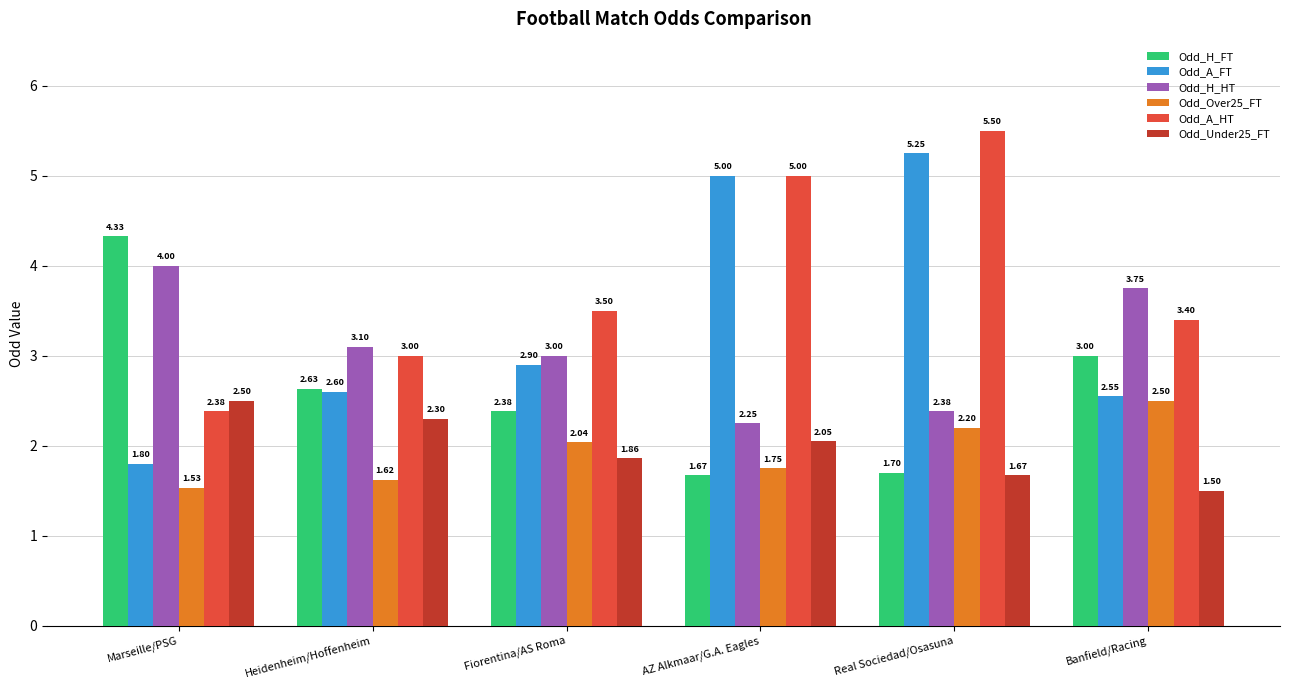

What is the label of the 2nd bar from the left?

Heidenheim/Hoffenheim